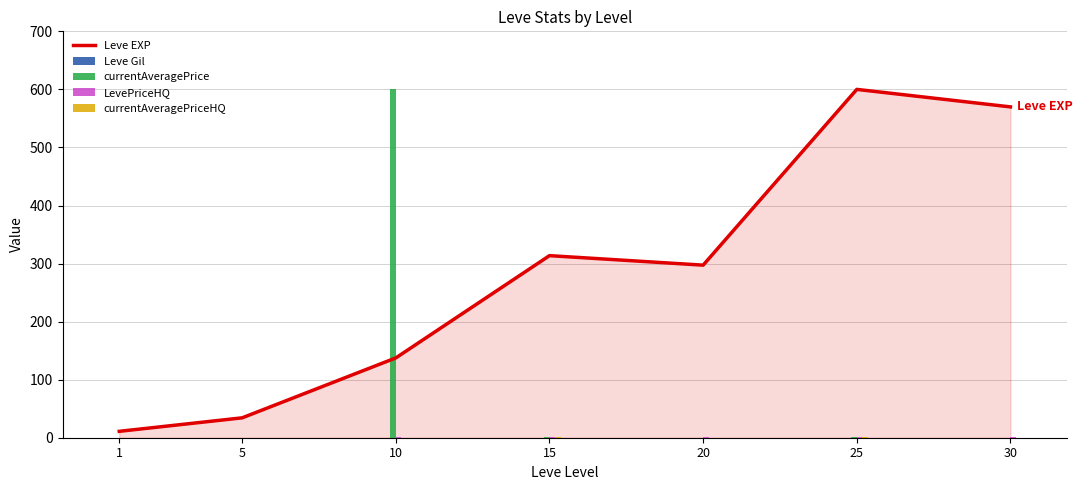

Reading left to right, extract all data points from this chart.

Leve EXP: 1=11.0	5=34.3	10=137.5	15=313.6	20=297.2	25=600.0	30=569.9
Leve Gil: 1=0.0	5=0.0	10=0.0	15=0.0	20=0.0	25=0.0	30=0.0
currentAveragePrice: 1=0.1	5=0.0	10=600.0	15=0.7	20=0.1	25=1.2	30=0.1
LevePriceHQ: 1=0.0	5=0.2	10=1.2	15=0.8	20=0.4	25=2.0	30=0.7
currentAveragePriceHQ: 1=0.0	5=0.1	10=0.0	15=0.8	20=0.1	25=2.0	30=0.2